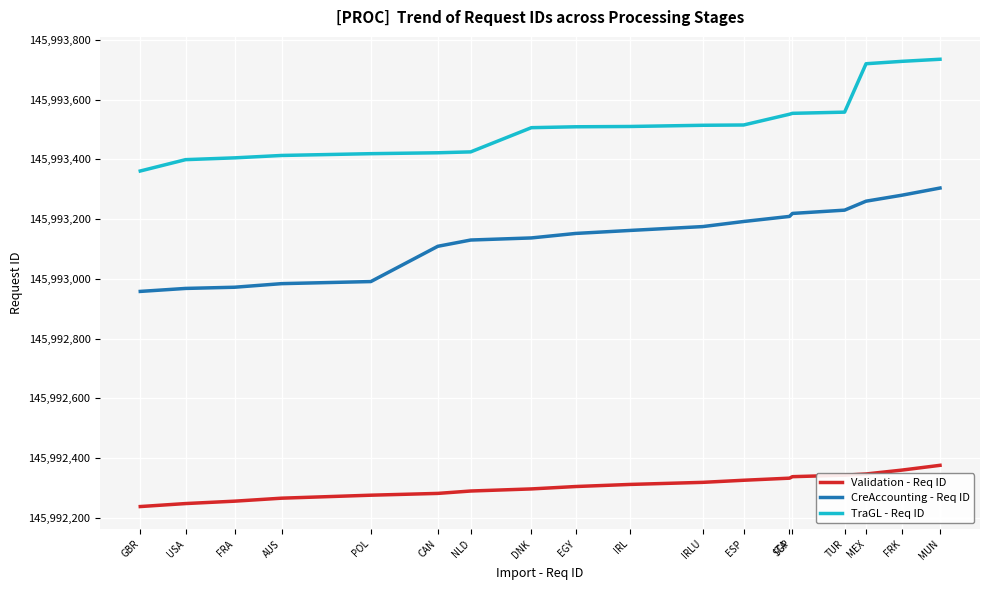

Rank the series at TUR from lowest to highest value.

Validation - Req ID, CreAccounting - Req ID, TraGL - Req ID